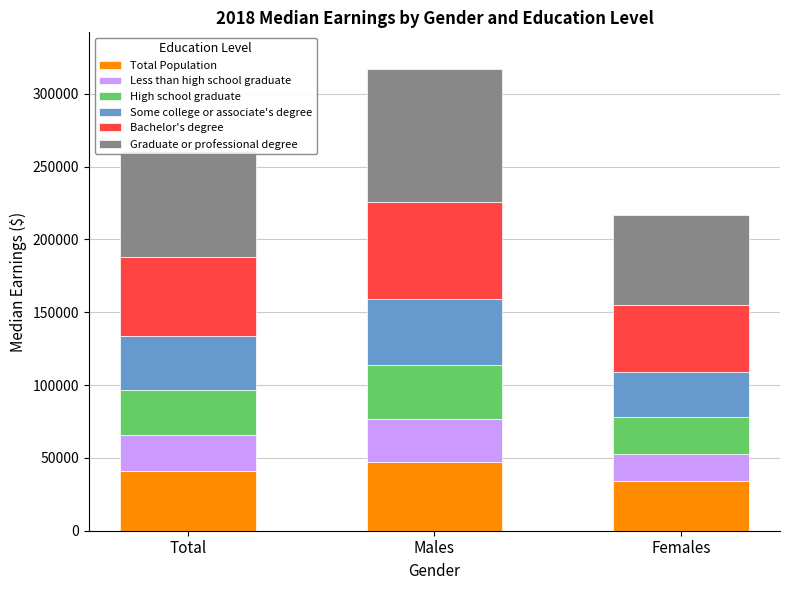

What is the lowest value of the Total Population series?

34309